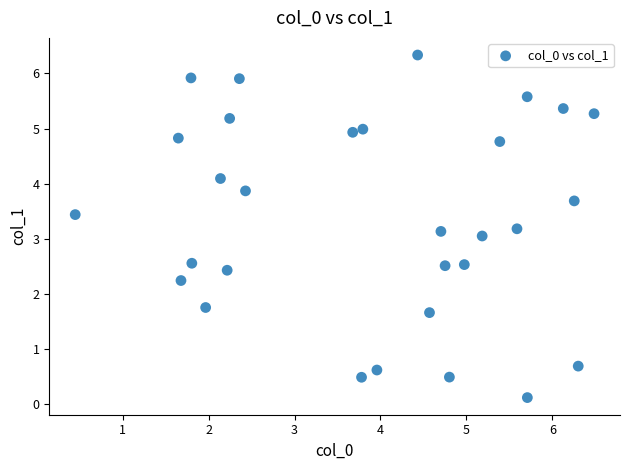

What is the range of Y values (max minus min)?

6.2